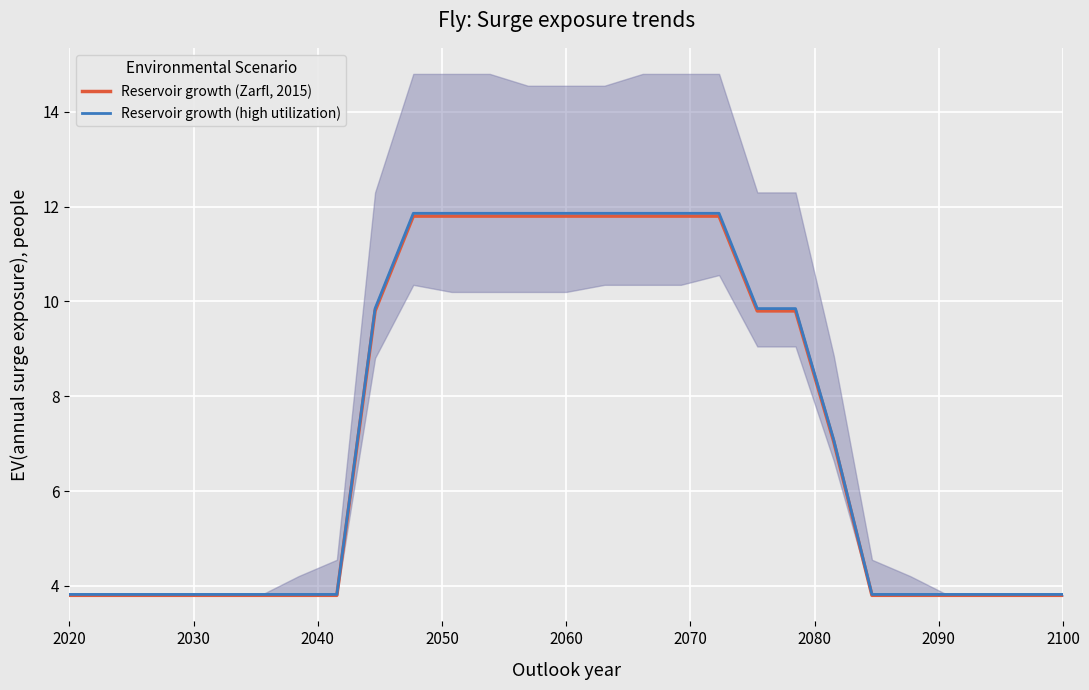

True or false: Reservoir growth (high utilization) has a value of 7.4 at 2060.

False